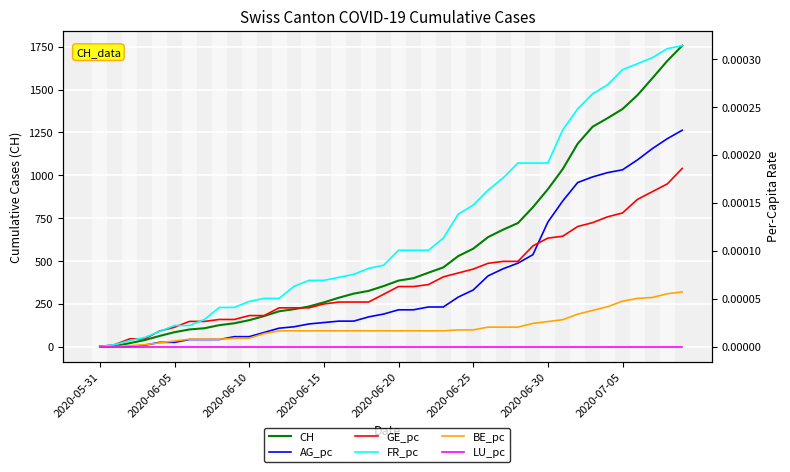

Which series changed the most between 17 and 21?

CH